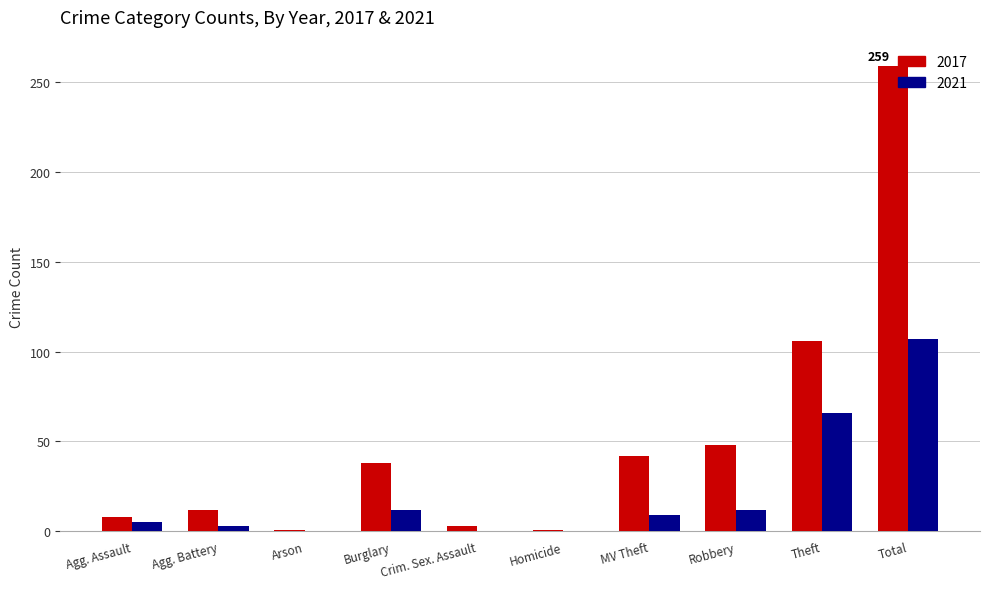

Is it true that 2017 equals 38 at Burglary?

True